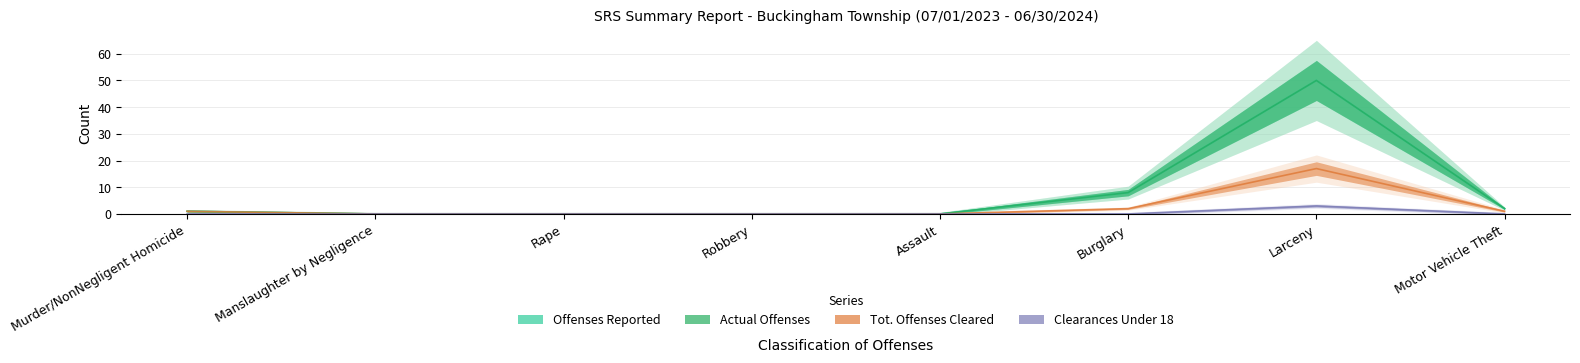

Is this an area chart (filled region under the line)?

No